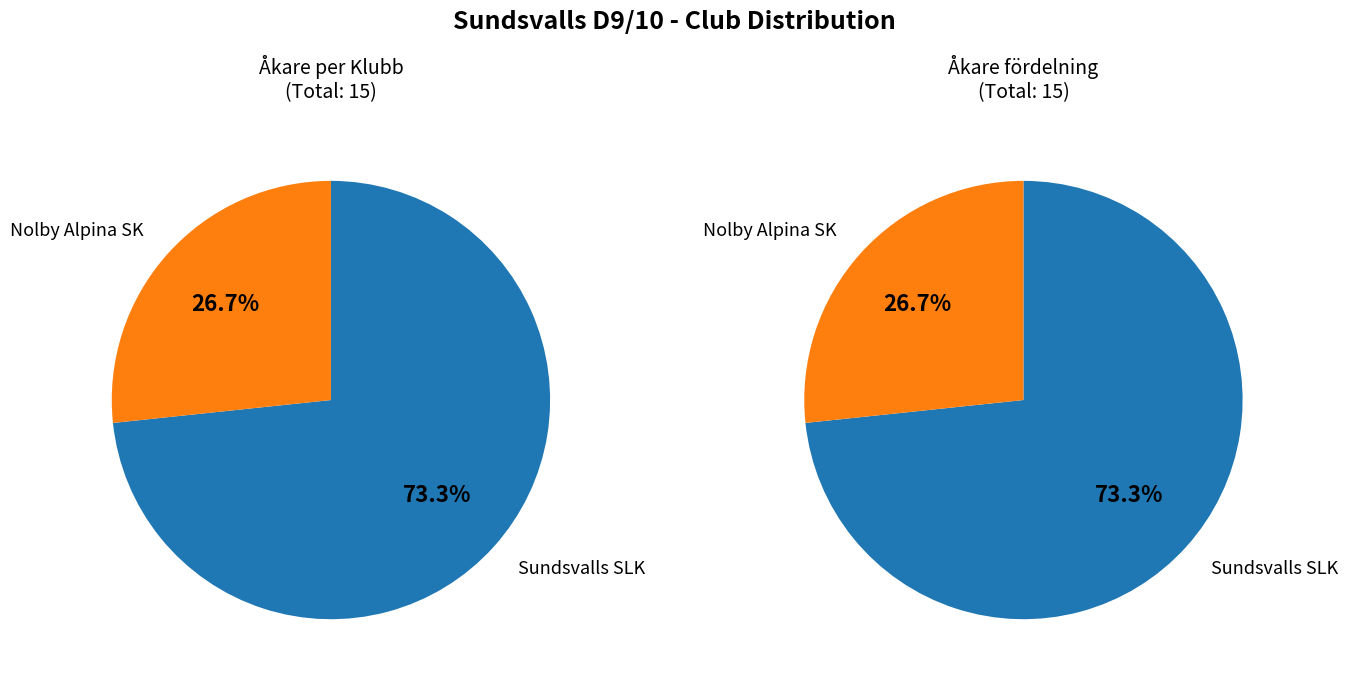

Rank the categories by value from highest to lowest.

Sundsvalls SLK, Nolby Alpina SK